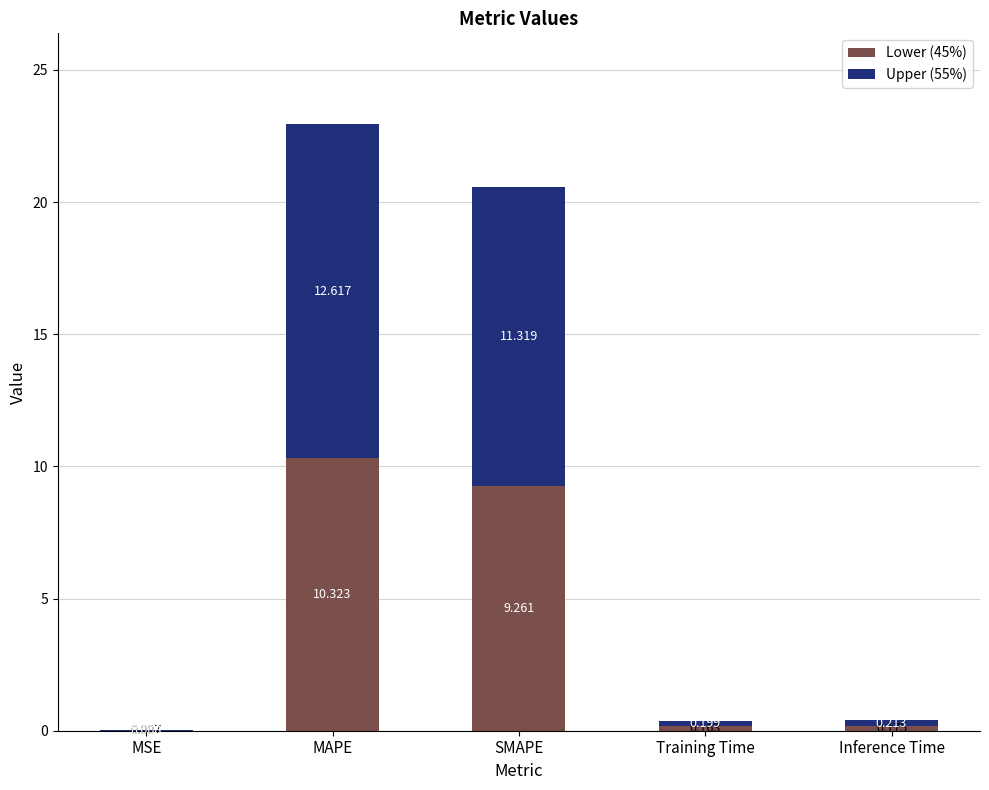

At which label is Lower (45%) closest to 5?

SMAPE